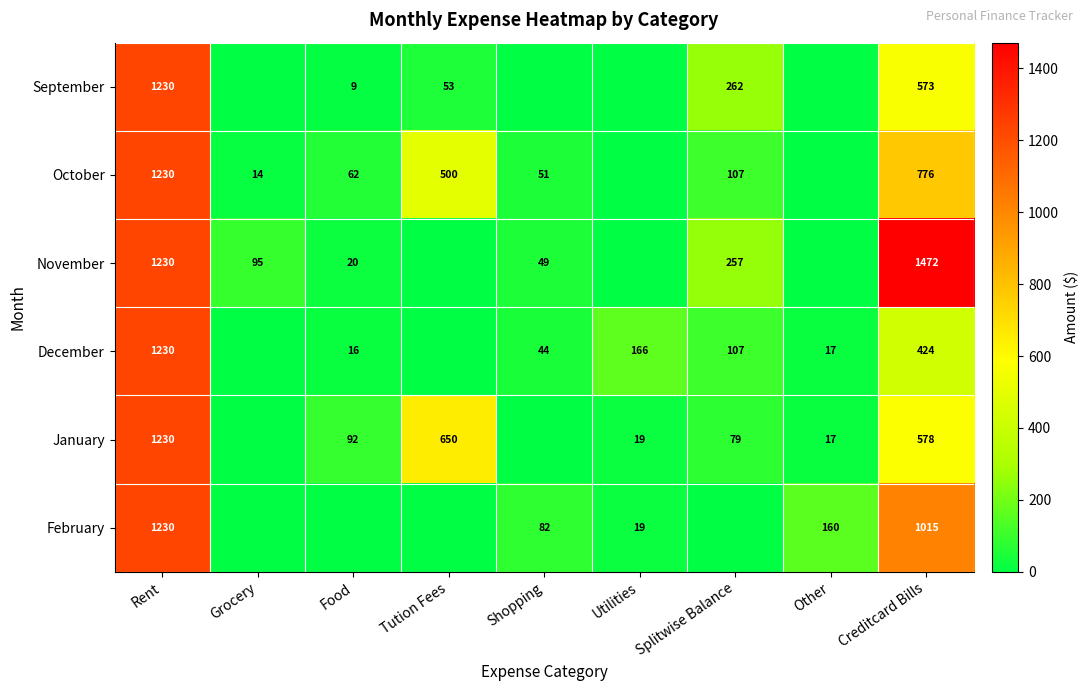

What is the total value across all series at Rent?

7380